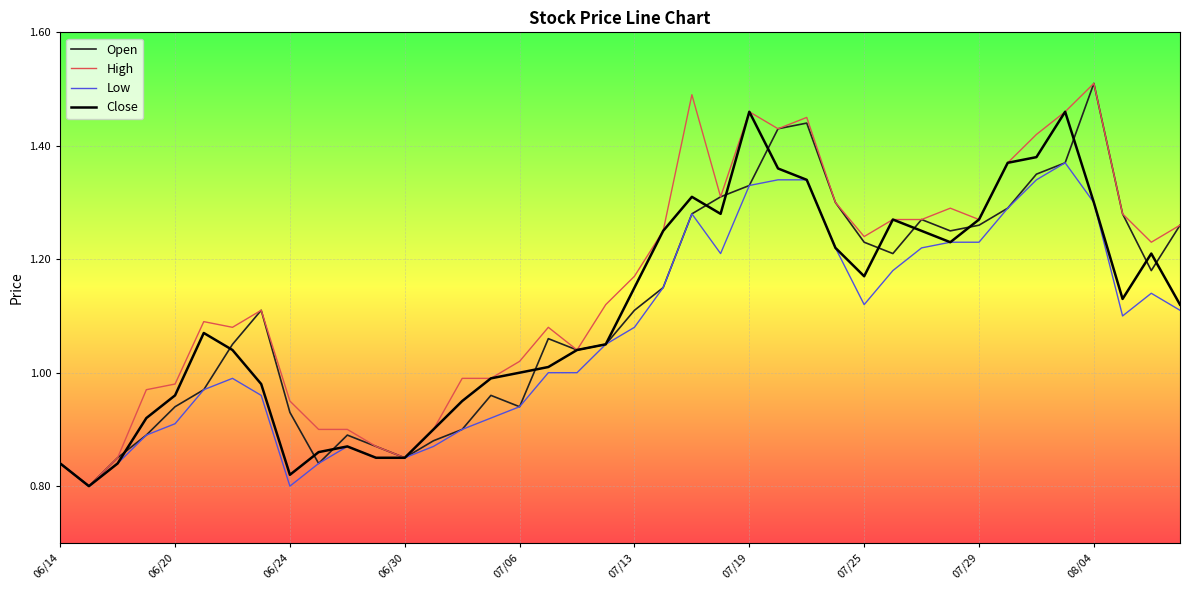

Which series has the largest total across all categories?

High